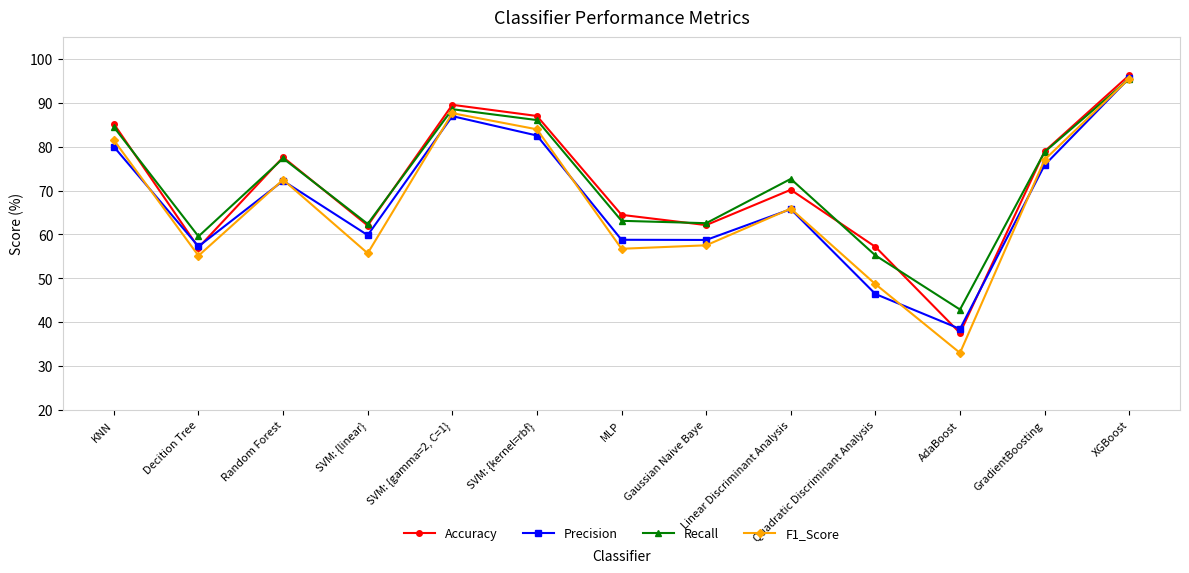

How many series are shown in this chart?

4